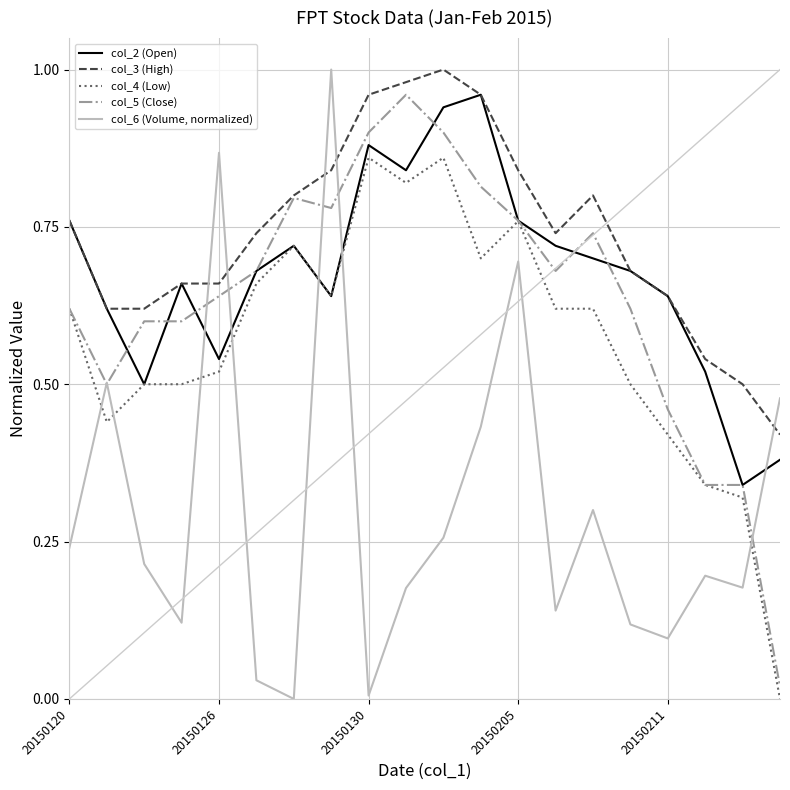

Is this an area chart (filled region under the line)?

No